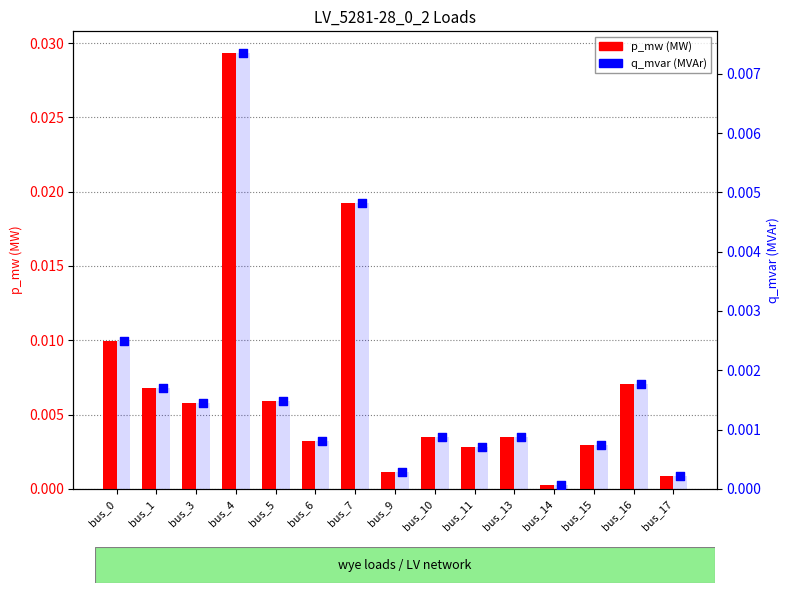

Which series has the largest total across all categories?

p_mw (MW)